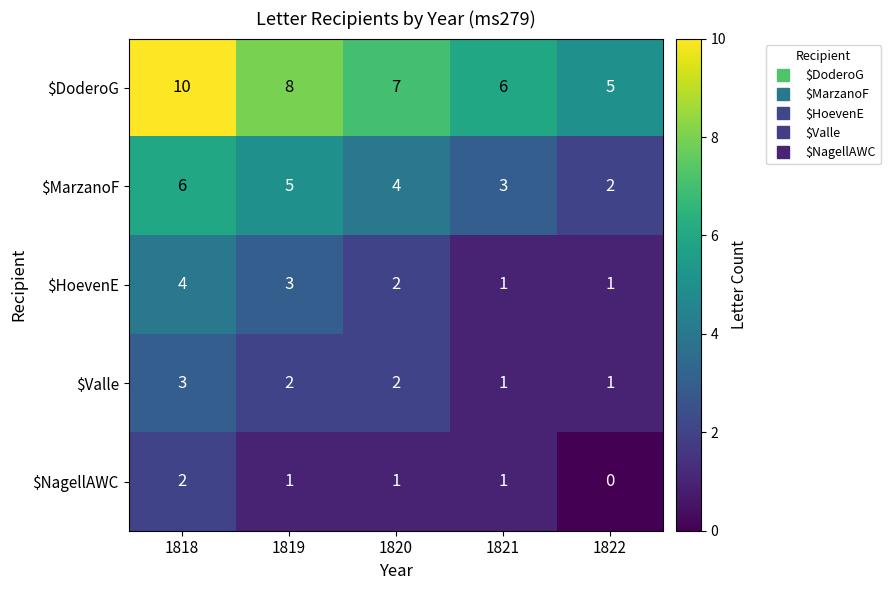

What is the approximate value of $DoderoG at 1822?

5